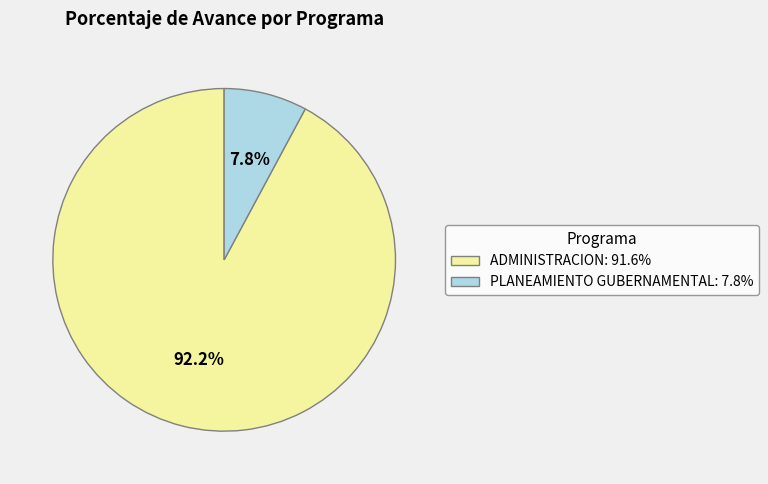

Which category has the biggest portion of the pie?

ADMINISTRACION